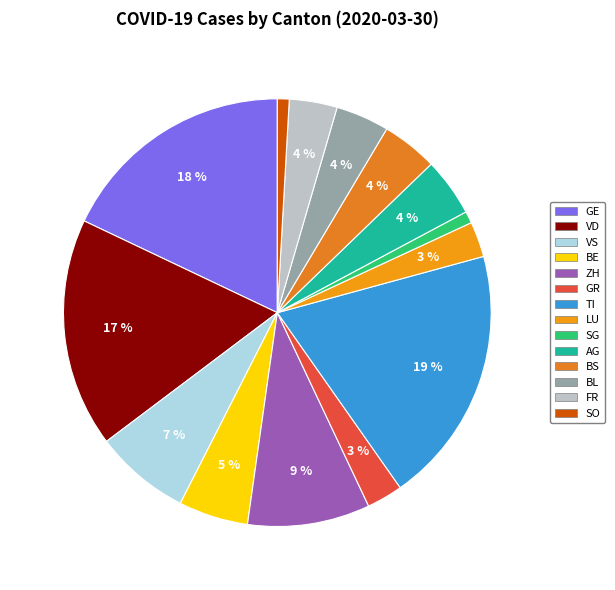

Which slice is the largest?

TI